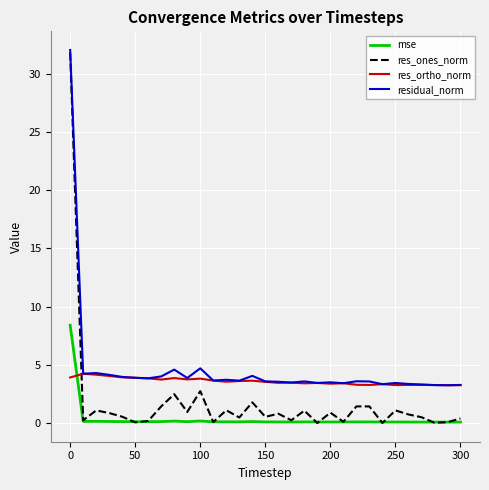

What is the highest value of the res_ortho_norm series?

4.2